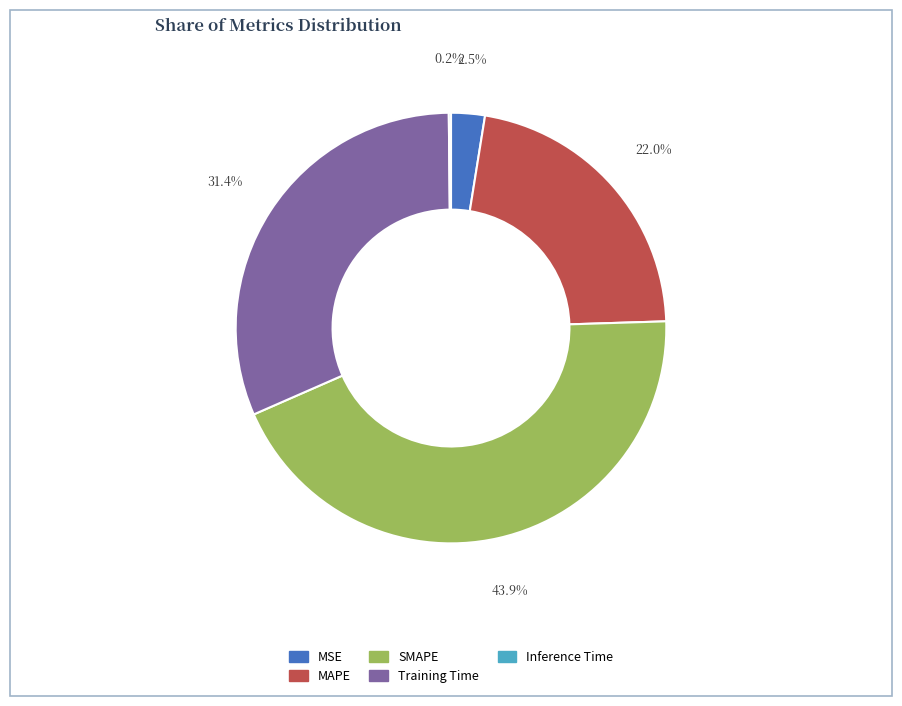

Approximately how many times larger is the value at MAPE compared to SMAPE?

0.5